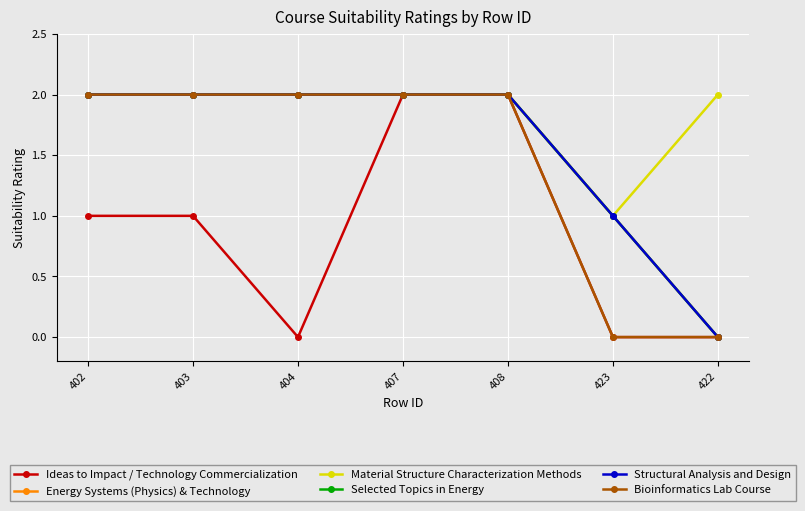

How many Bioinformatics Lab Course values are between 0 and 2?

7